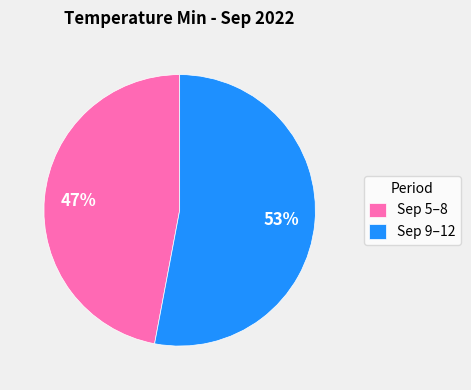

How many slices are in this pie chart?

2